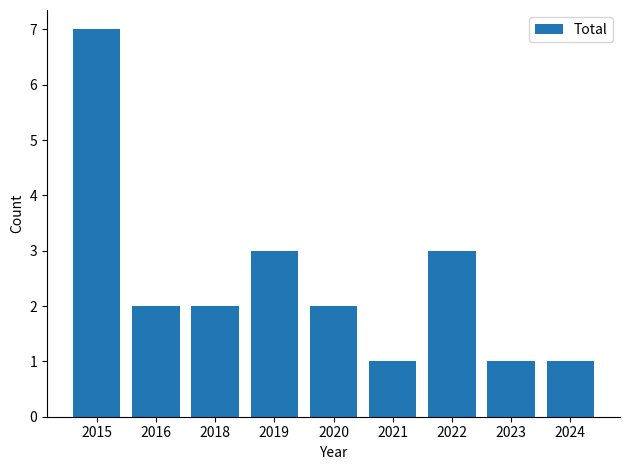

What value does the data have at 2022?

3